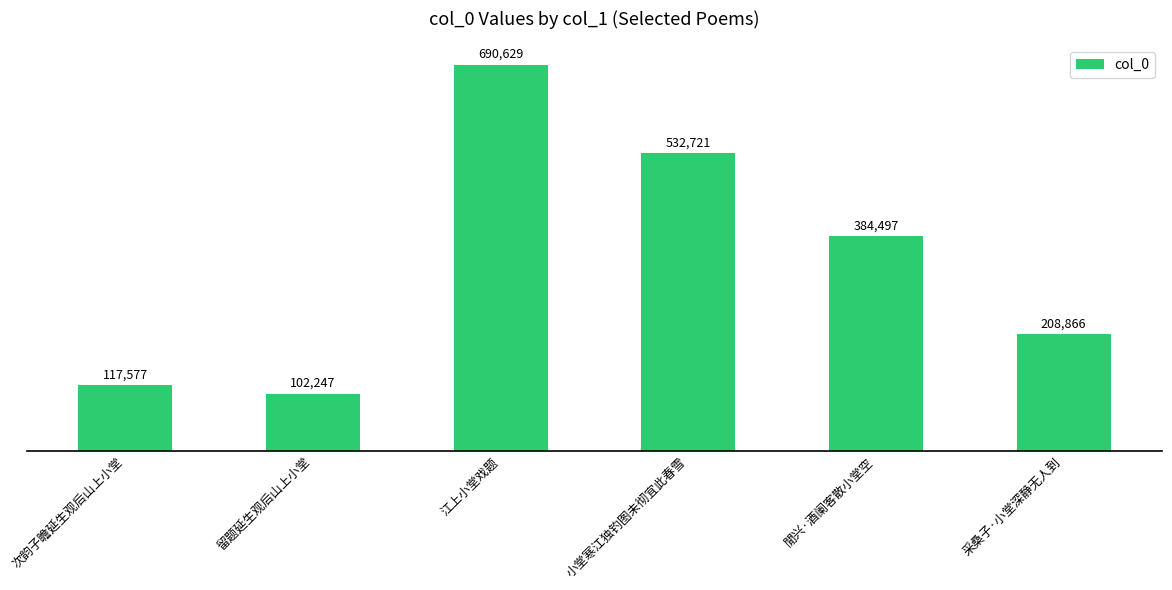

Reading left to right, list all the values displayed in this chart.

117577	102247	690629	532721	384497	208866